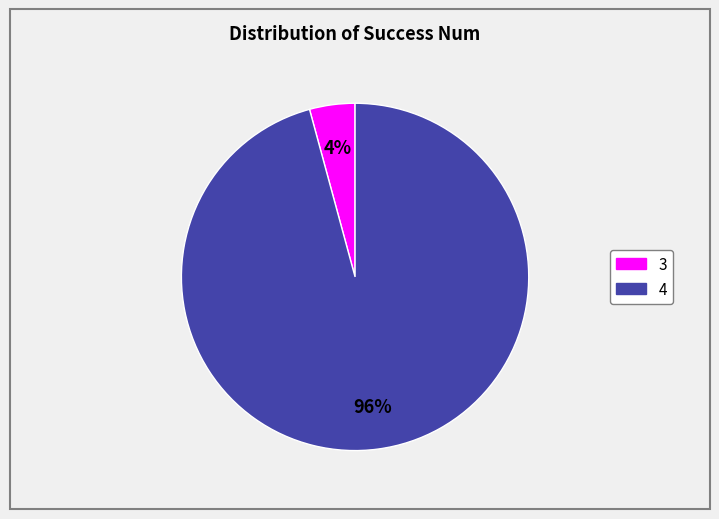

To the nearest percent, what percentage of the pie is 3?

4%